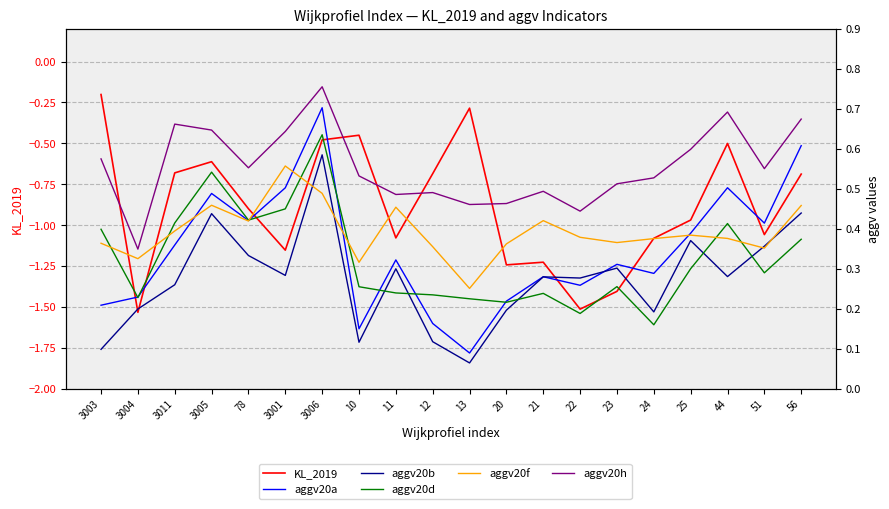

Reading right to left, list all the values displayed in this chart.

KL_2019: -0.7	-1.1	-0.5	-1.0	-1.1	-1.4	-1.5	-1.2	-1.2	-0.3	-0.7	-1.1	-0.5	-0.5	-1.2	-0.9	-0.6	-0.7	-1.5	-0.2
aggv20a: 0.6	0.4	0.5	0.4	0.3	0.3	0.3	0.3	0.2	0.1	0.2	0.3	0.1	0.7	0.5	0.4	0.5	0.4	0.2	0.2
aggv20b: 0.4	0.4	0.3	0.4	0.2	0.3	0.3	0.3	0.2	0.1	0.1	0.3	0.1	0.6	0.3	0.3	0.4	0.3	0.2	0.1
aggv20d: 0.4	0.3	0.4	0.3	0.2	0.3	0.2	0.2	0.2	0.2	0.2	0.2	0.3	0.6	0.4	0.4	0.5	0.4	0.2	0.4
aggv20f: 0.5	0.4	0.4	0.4	0.4	0.4	0.4	0.4	0.4	0.3	0.4	0.5	0.3	0.5	0.6	0.4	0.5	0.4	0.3	0.4
aggv20h: 0.7	0.6	0.7	0.6	0.5	0.5	0.4	0.5	0.5	0.5	0.5	0.5	0.5	0.8	0.6	0.6	0.6	0.7	0.3	0.6